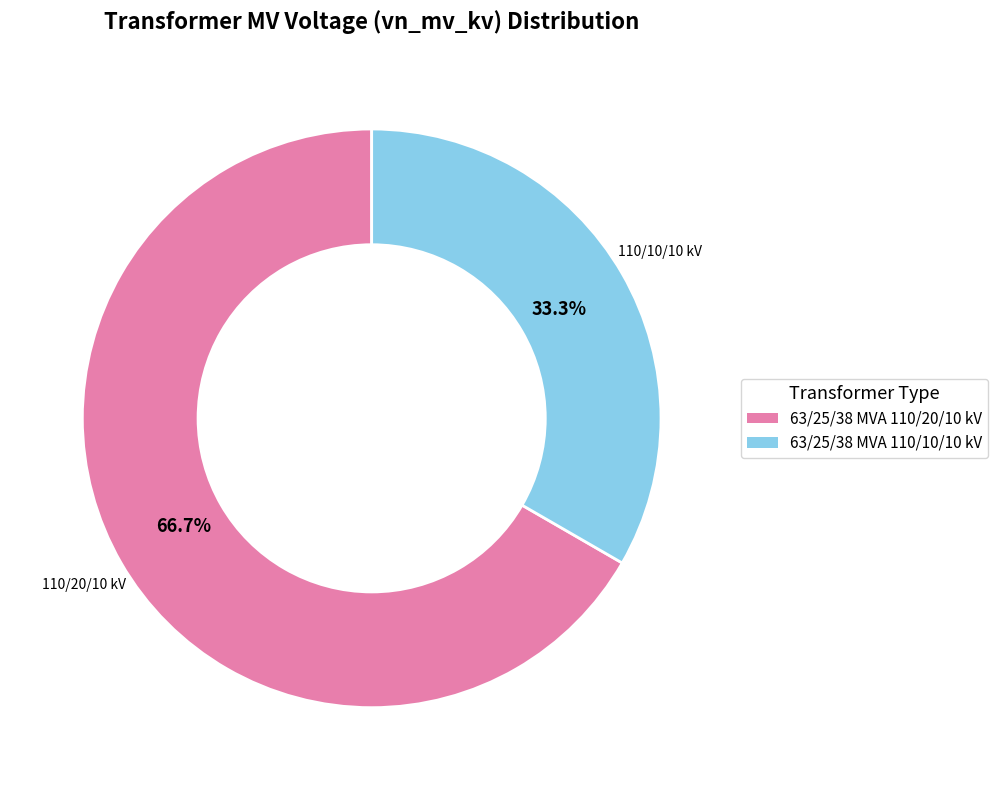

To the nearest percent, what is the combined percentage of 63/25/38 MVA 110/20/10 kV and 63/25/38 MVA 110/10/10 kV?

100%